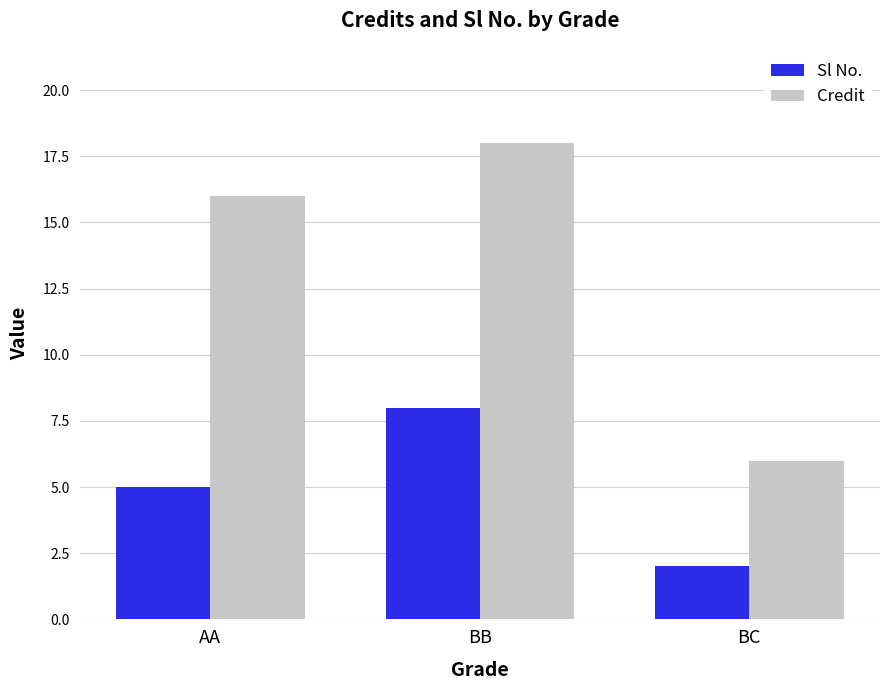

Rank the categories by Credit value from highest to lowest.

BB, AA, BC